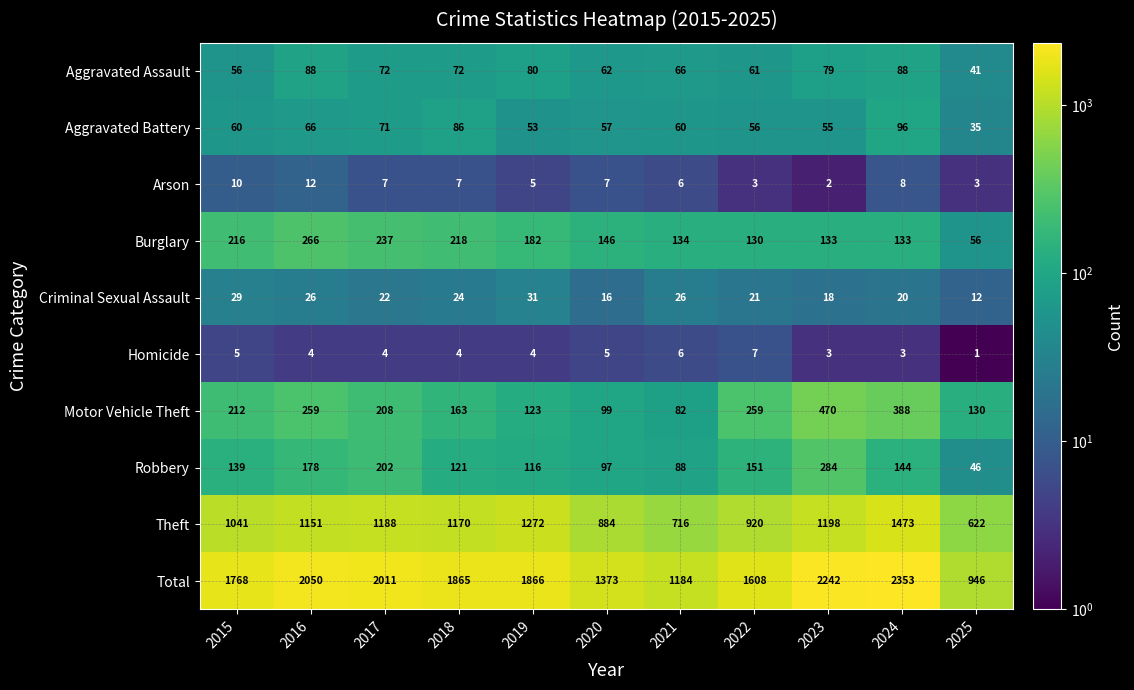

Rank the series by their maximum value, from highest to lowest.

Total, Theft, Motor Vehicle Theft, Robbery, Burglary, Aggravated Battery, Aggravated Assault, Criminal Sexual Assault, Arson, Homicide